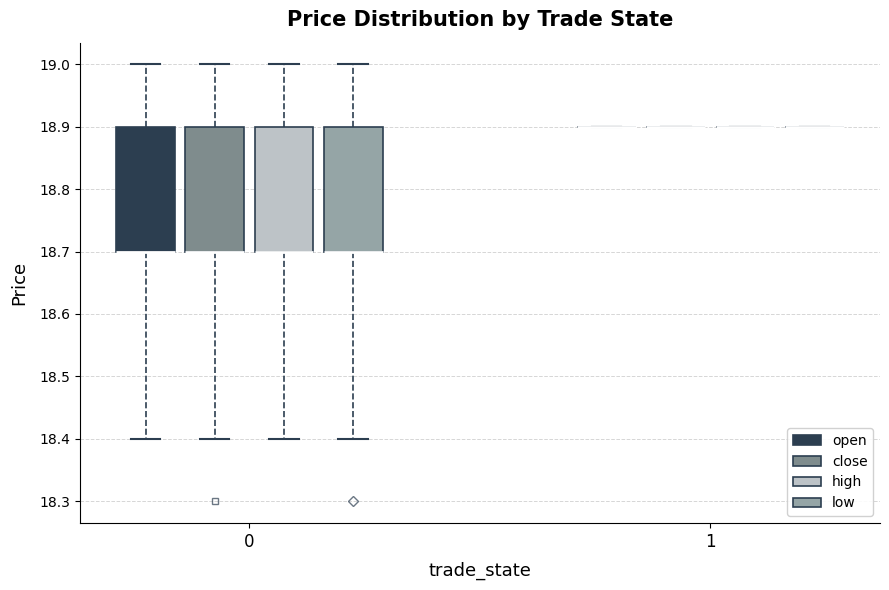

Reading left to right, transcribe this box plot: for each box, give where its median line is, the range the box spans, and where its two whiskers end, as read against the y-axis. The values are not printed on the chart, so give them approximately, as read against the axis.

0 (open): median 18.7 (drawn on the box's lower edge), box 18.7 to 18.9, whiskers 18.4 to 19.0
0 (close): median 18.7 (drawn on the box's lower edge), box 18.7 to 18.9, whiskers 18.4 to 19.0
0 (high): median 18.7 (drawn on the box's lower edge), box 18.7 to 18.9, whiskers 18.4 to 19.0
0 (low): median 18.7 (drawn on the box's lower edge), box 18.7 to 18.9, whiskers 18.4 to 19.0
1 (open): box collapsed to a line at 18.9, whiskers 18.9 to 18.9
1 (close): box collapsed to a line at 18.9, whiskers 18.9 to 18.9
1 (high): box collapsed to a line at 18.9, whiskers 18.9 to 18.9
1 (low): box collapsed to a line at 18.9, whiskers 18.9 to 18.9